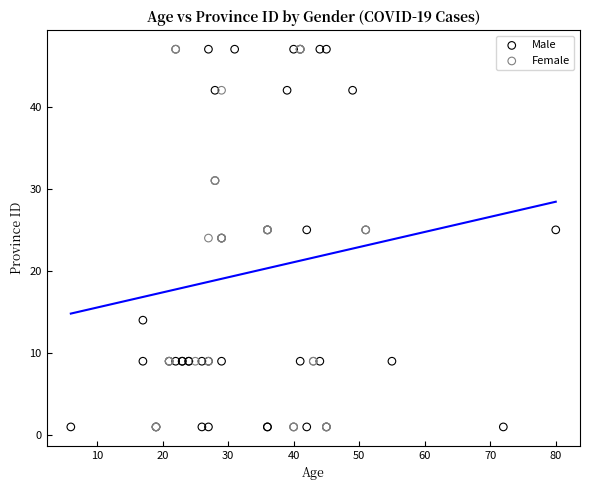

What are all the series names shown in the legend?

Male, Female